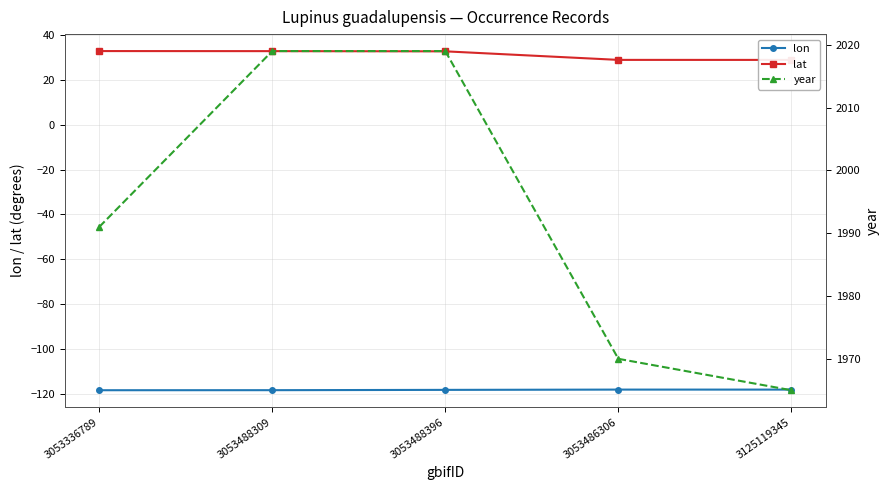

Where does the lat series first go above 32?

3053336789